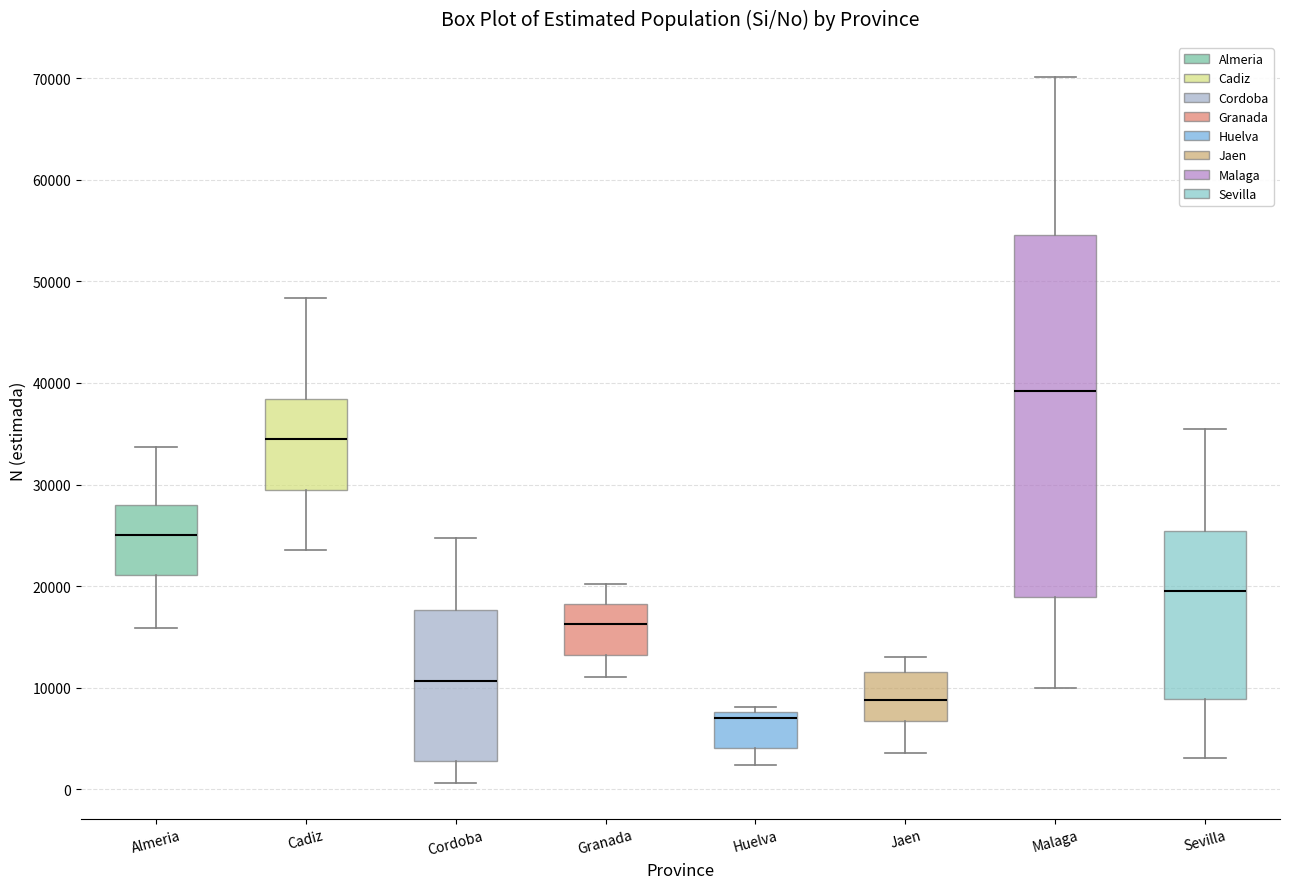

Reading left to right, transcribe this box plot: for each box, give where its median line is, the range the box spans, and where its two whiskers end, as read against the y-axis. The values are not printed on the chart, so give them approximately, as read against the axis.

Almeria: median 25000, box 21000 to 28000, whiskers 16000 to 34000
Cadiz: median 34000, box 29000 to 38000, whiskers 24000 to 48000
Cordoba: median 11000, box 3000 to 18000, whiskers 1000 to 25000
Granada: median 16000, box 13000 to 18000, whiskers 11000 to 20000
Huelva: median 7000, box 4000 to 8000, whiskers 2000 to 8000 (just above the box's upper edge)
Jaen: median 9000, box 7000 to 12000, whiskers 4000 to 13000
Malaga: median 39000, box 19000 to 55000, whiskers 10000 to 70000
Sevilla: median 20000, box 9000 to 25000, whiskers 3000 to 35000